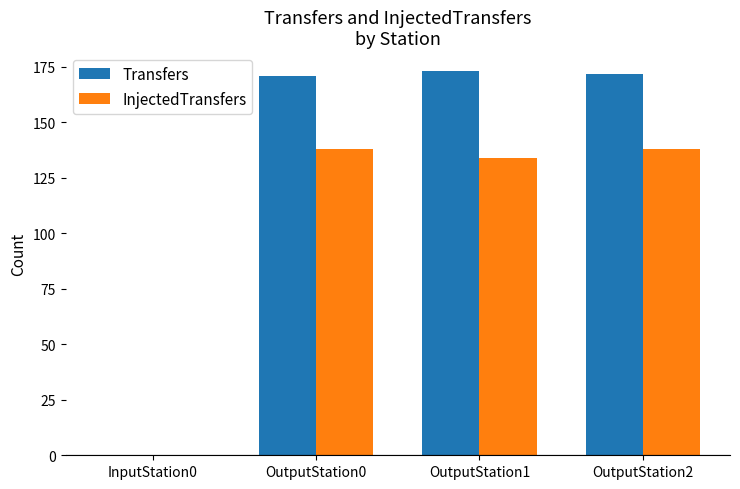

How many groups of bars are there?

4